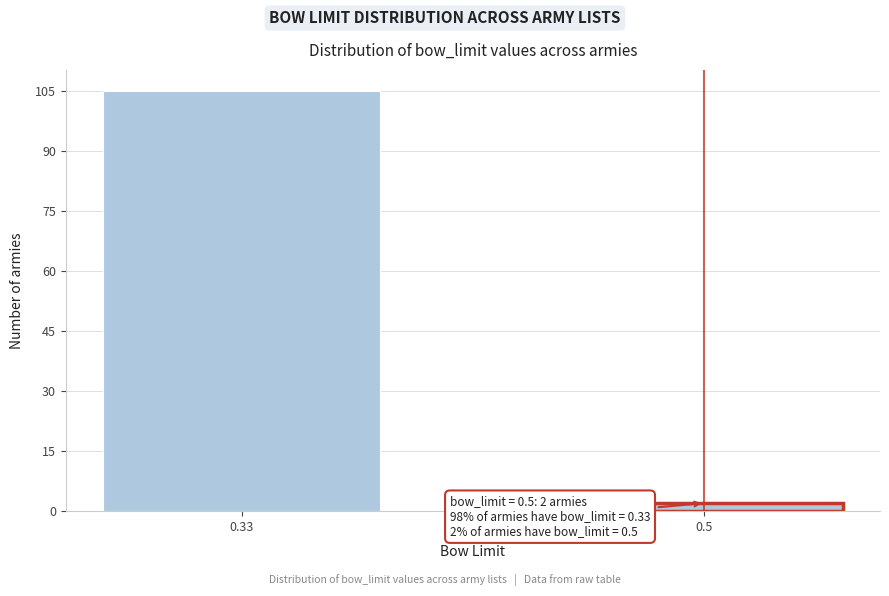

Reading left to right, list all the values displayed in this chart.

105	2